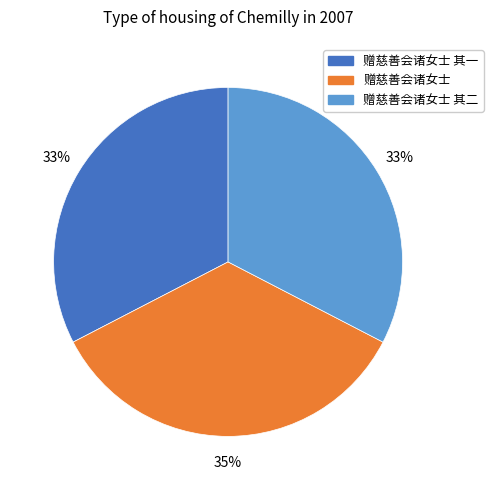

Is there any slice that represents more than half of the pie?

No